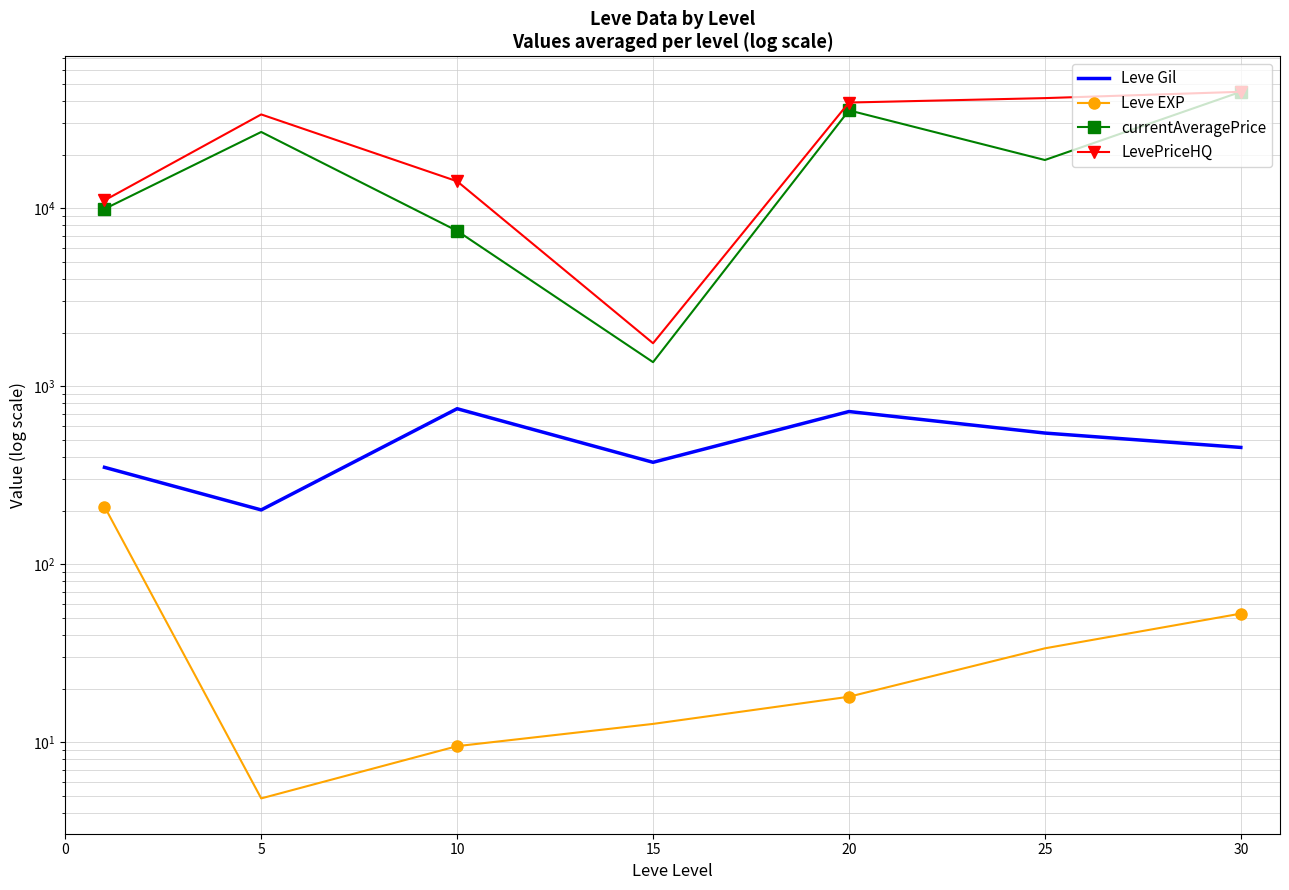

The value of Leve Gil at 15 is 373.3. True or false?

True